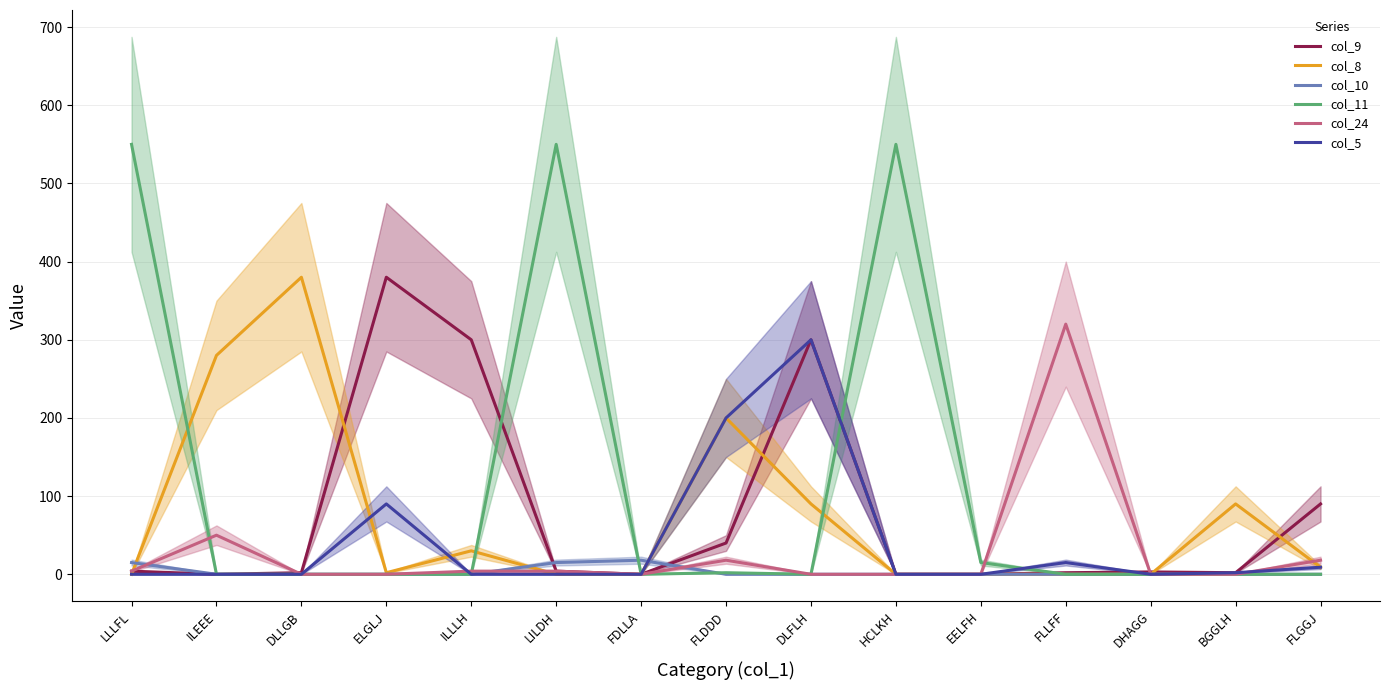

At which category is the sum across all series the highest?

DLFLH